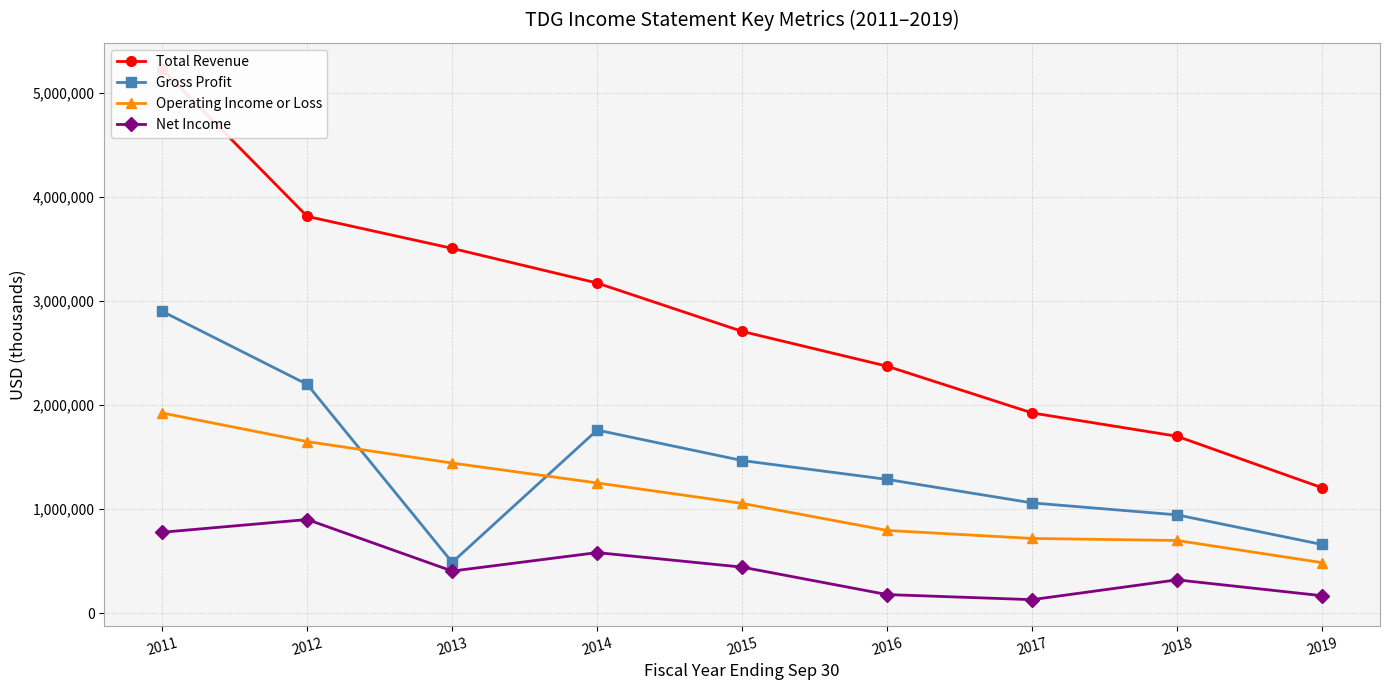

What is the total value across all series at 2016?

4635600